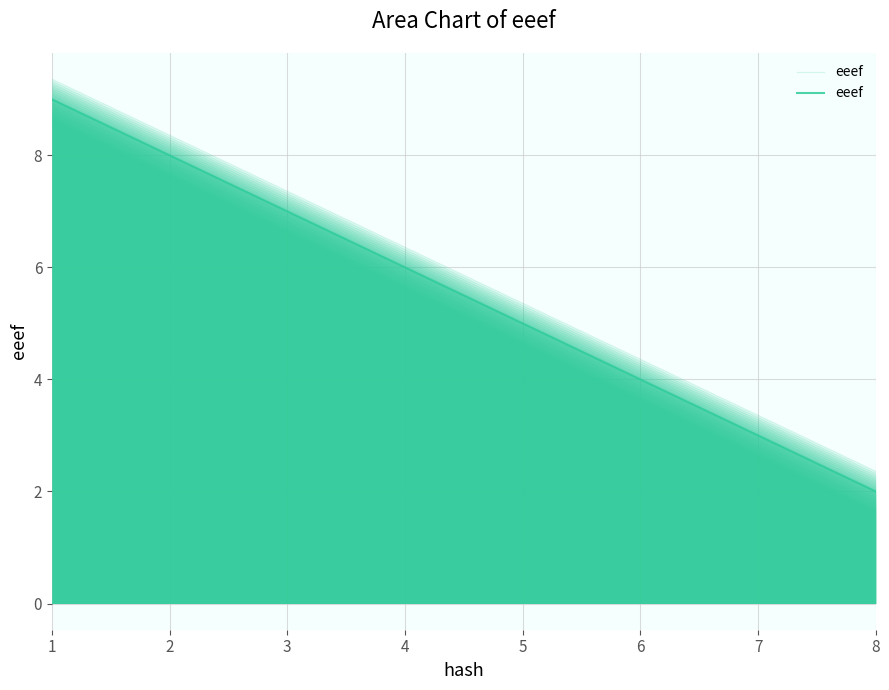

How many values are between 4 and 8?

5